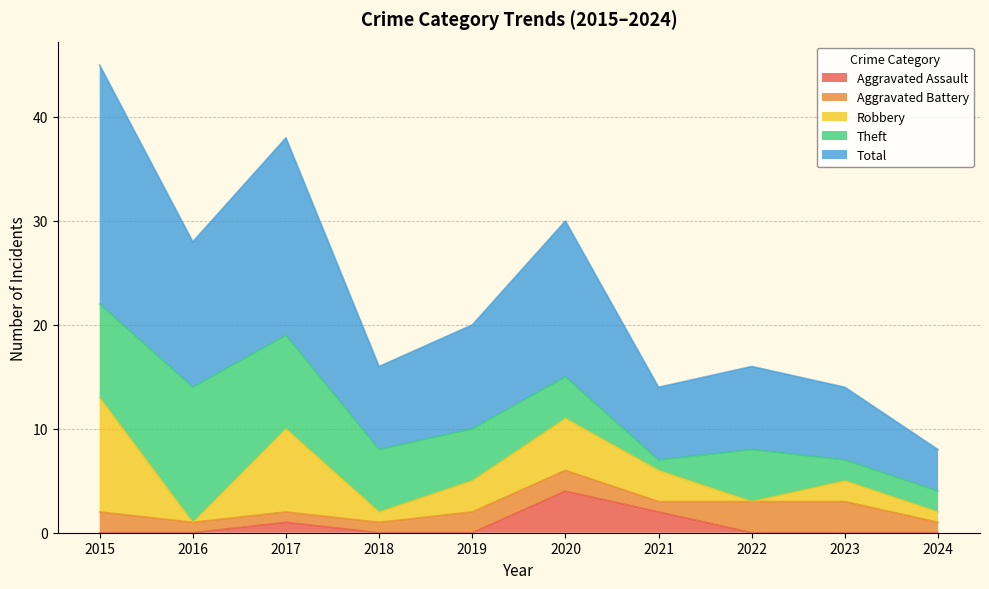

True or false: Theft has a value of 2 at 2015.

False